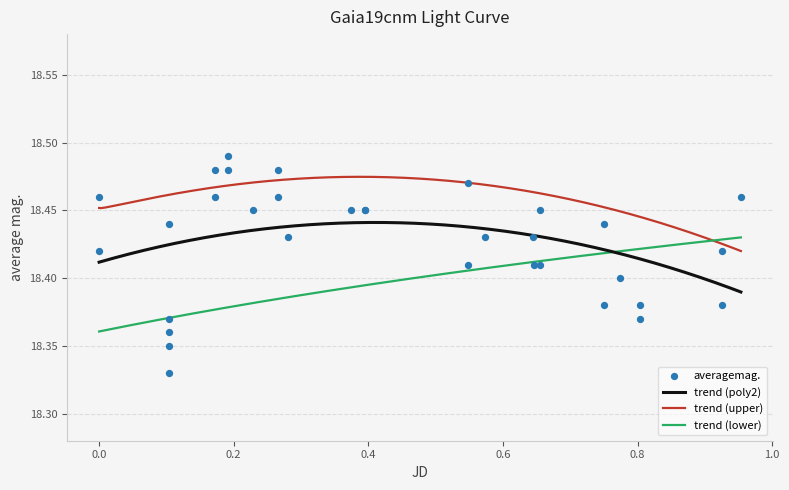

True or false: trend (poly2) and trend (upper) intersect in this chart.

False